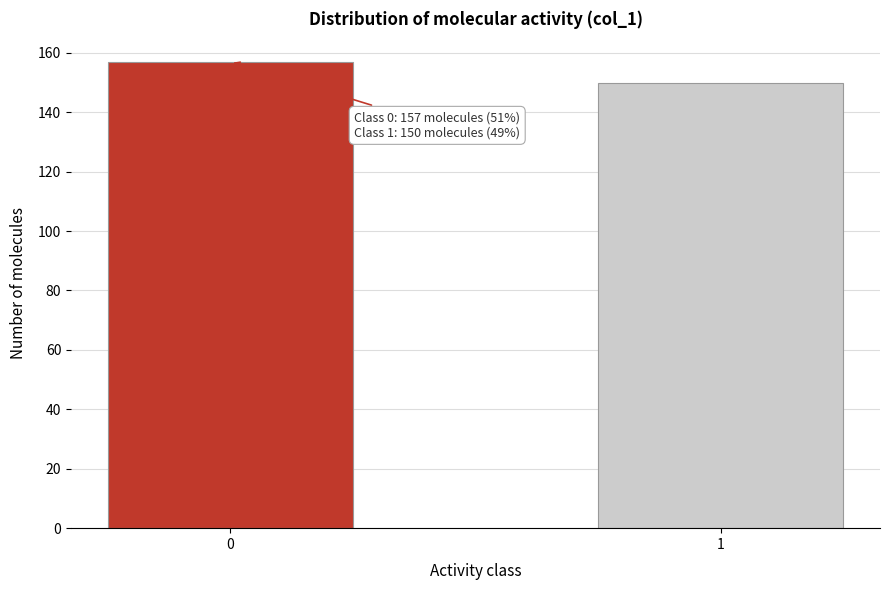

Reading right to left, list all the values displayed in this chart.

1=150	0=157